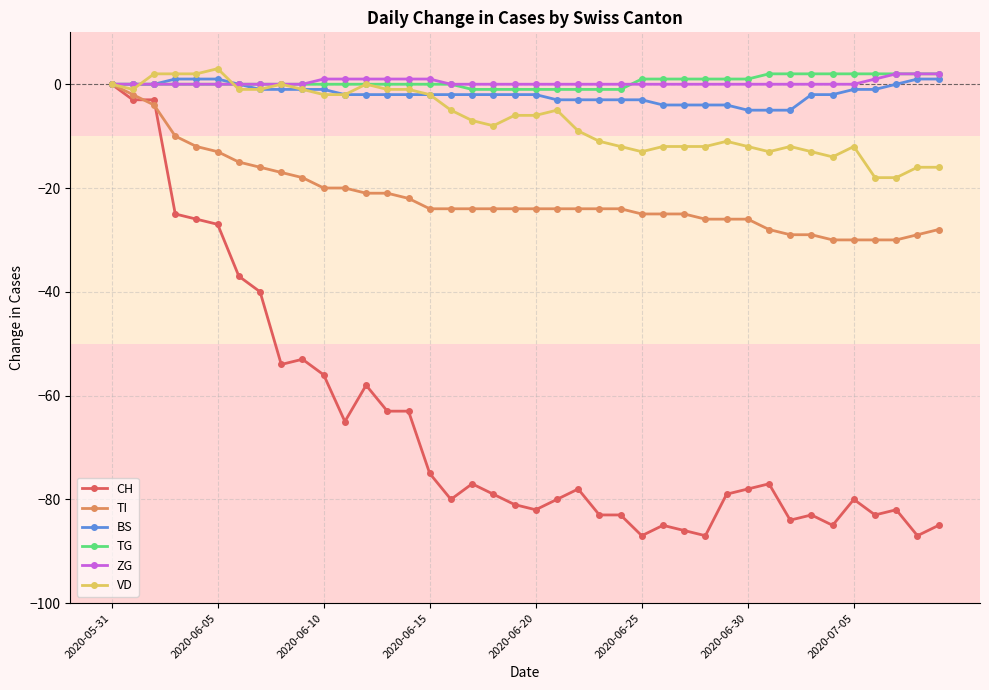

What is the maximum value for VD?

3